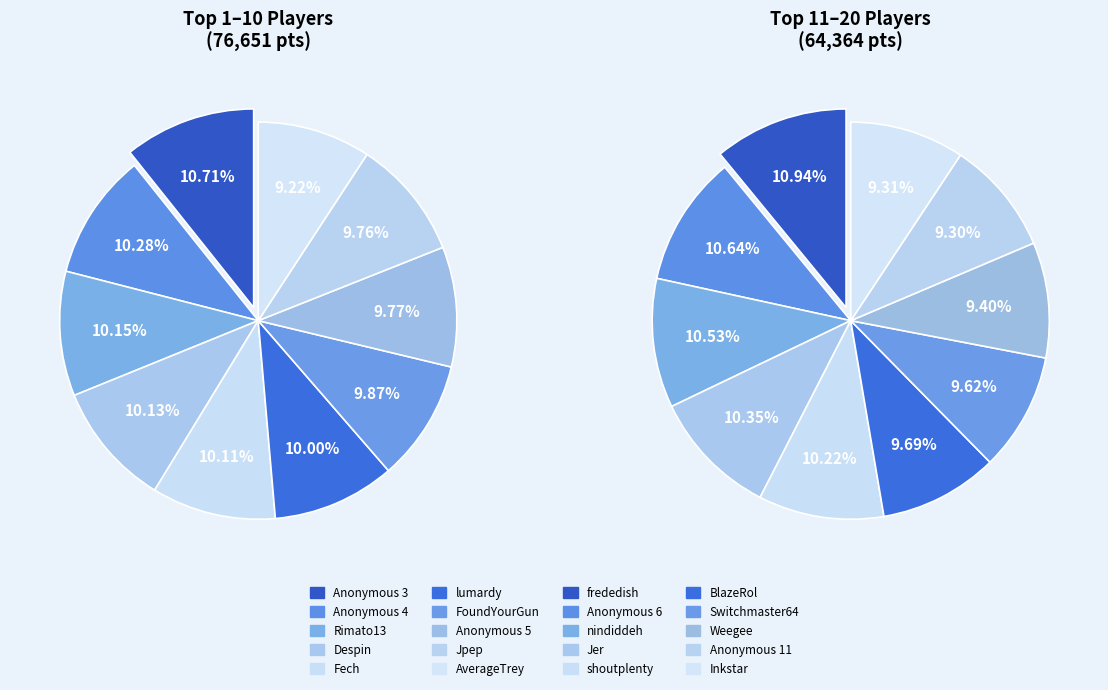

Rank the categories by value from lowest to highest.

Anonymous 11, Inkstar, Weegee, Switchmaster64, BlazeRol, shoutplenty, Jer, nindiddeh, Anonymous 6, frededish, AverageTrey, Jpep, Anonymous 5, FoundYourGun, lumardy, Fech, Despin, Rimato13, Anonymous 4, Anonymous 3